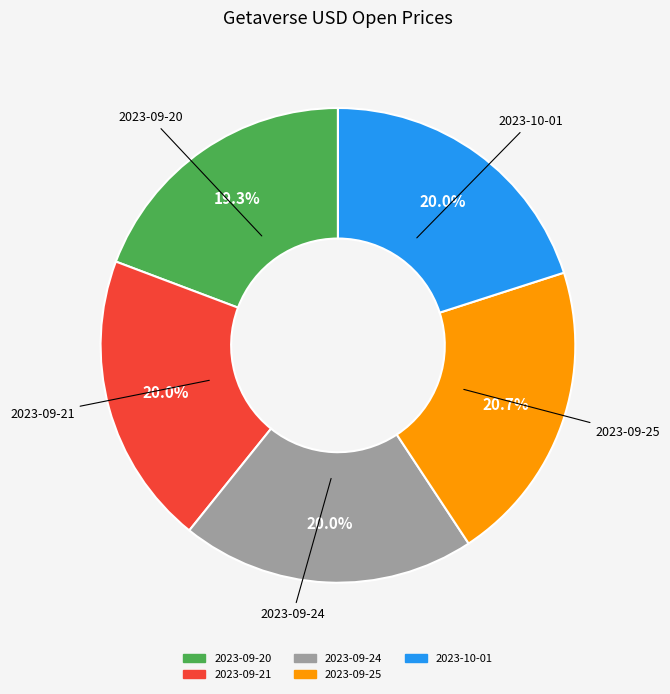

How many segments does this pie chart have?

5